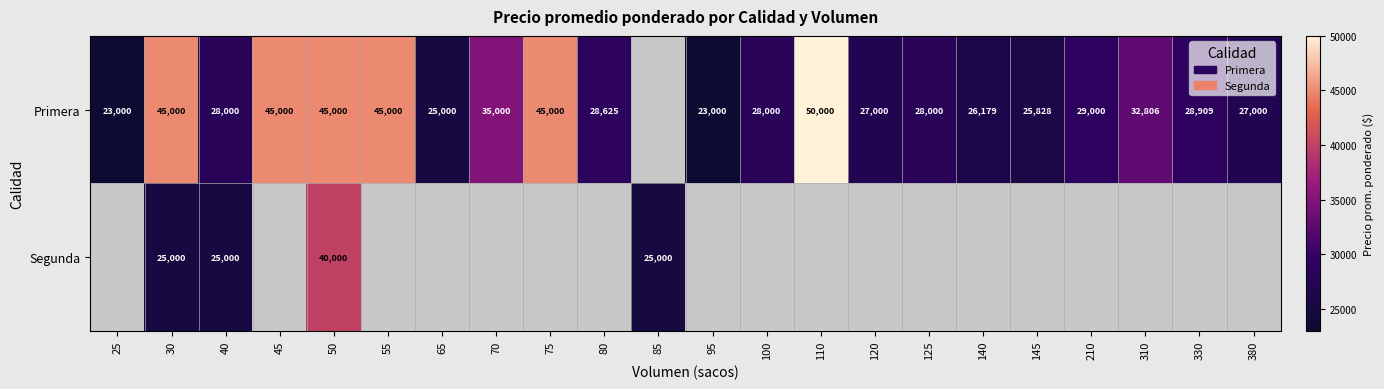

At how many categories does at least one series exceed 38752?

6